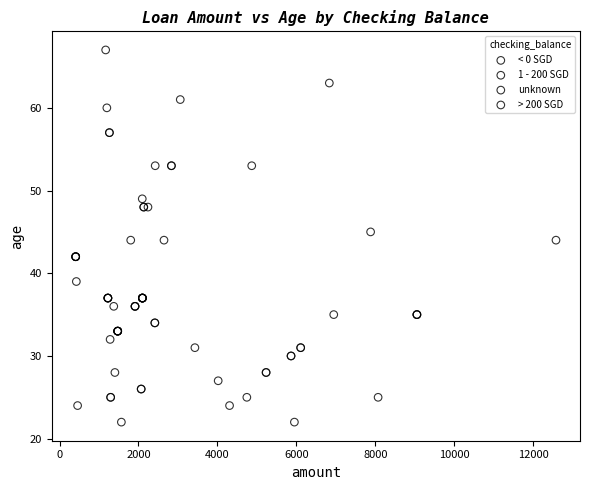

Which series contains the lowest Y value?

1 - 200 SGD